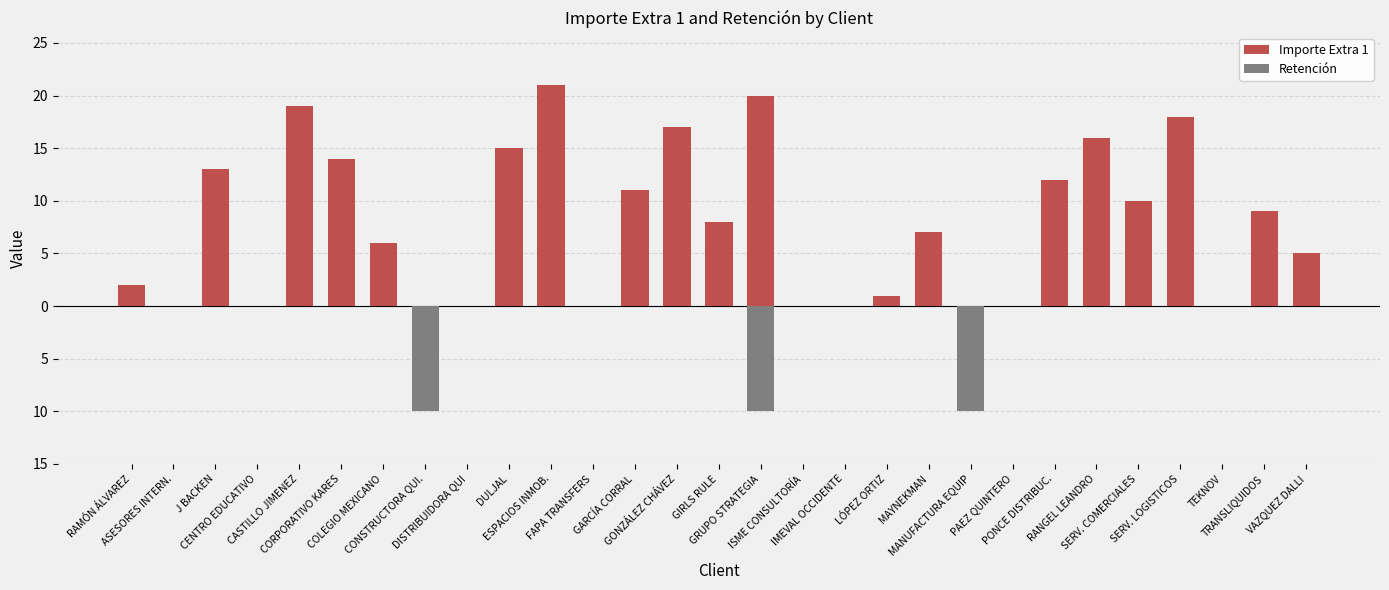

What is the minimum value shown in the chart?

-10